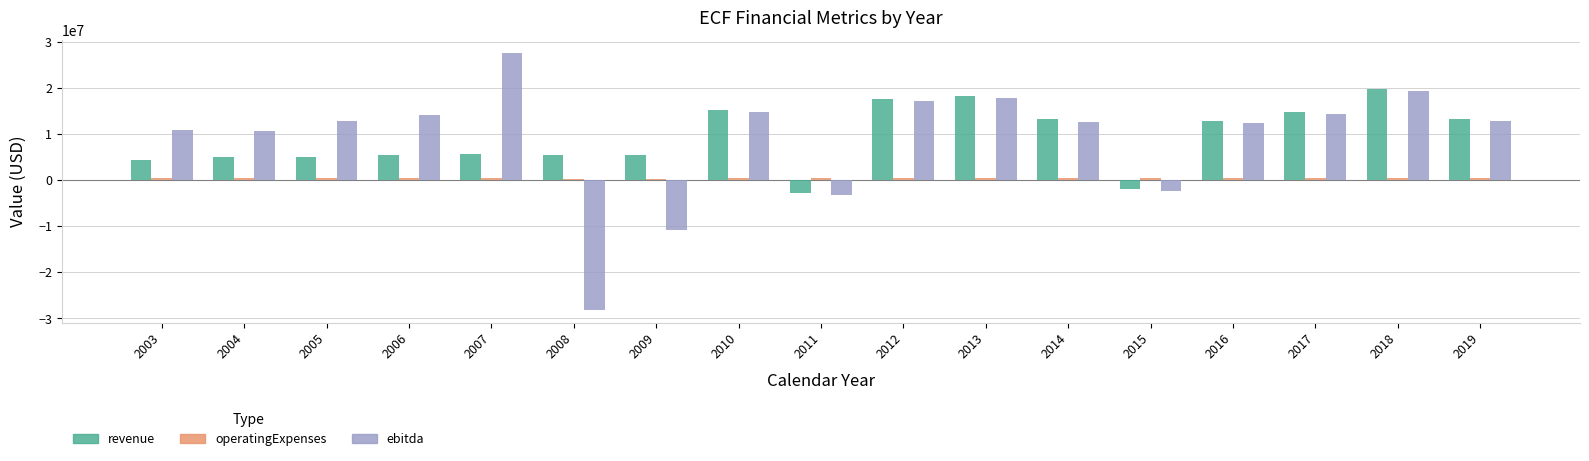

The value of revenue at 2016 is 12850697. True or false?

True